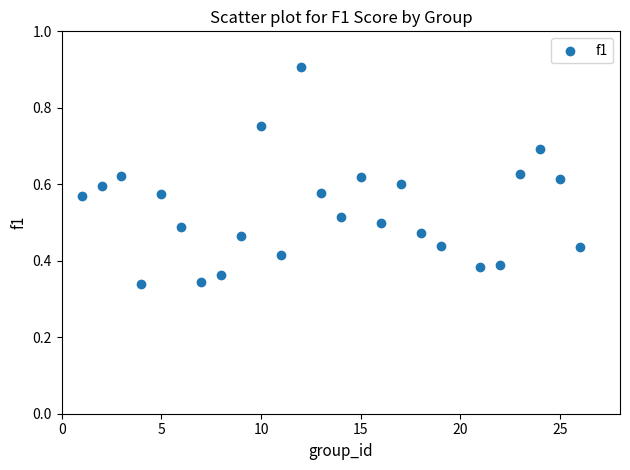

What is the range of X values (max minus min)?

25.0